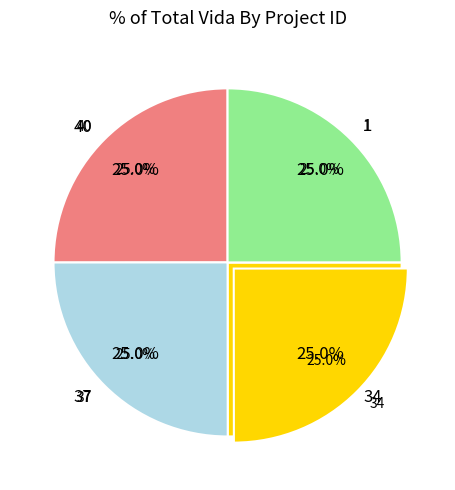

Is the sum of 40 and 34 greater than half?

Yes